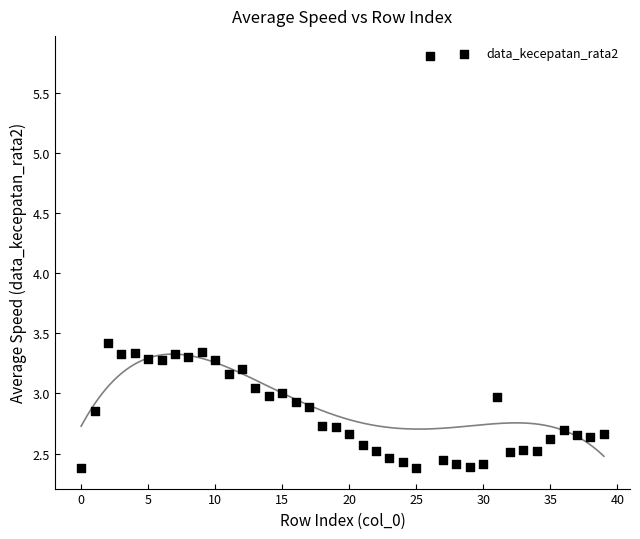

What Y value in the scatter plot is closest to 4?

3.4